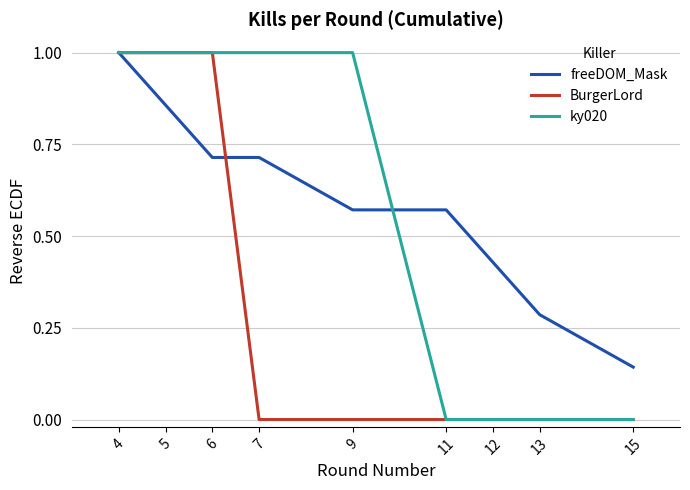

How many lines are shown in the chart?

3